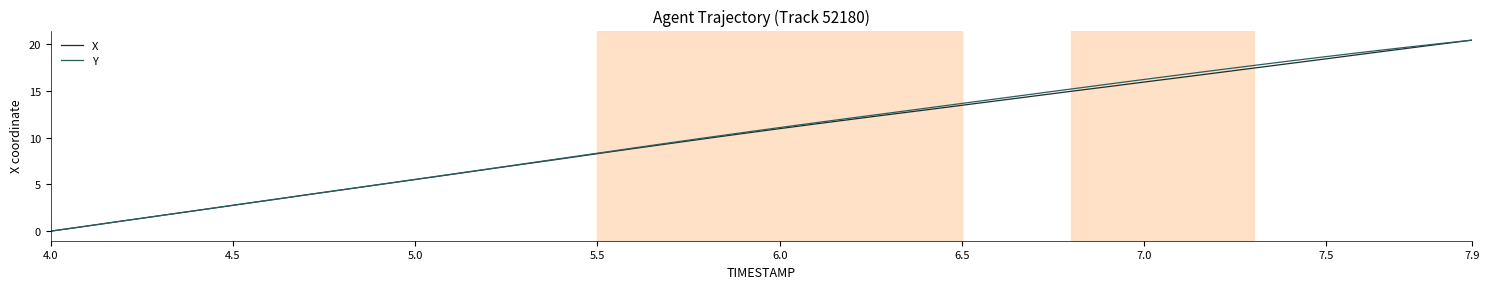

Between 6.0 and 6.5, which series saw the biggest shift?

Y